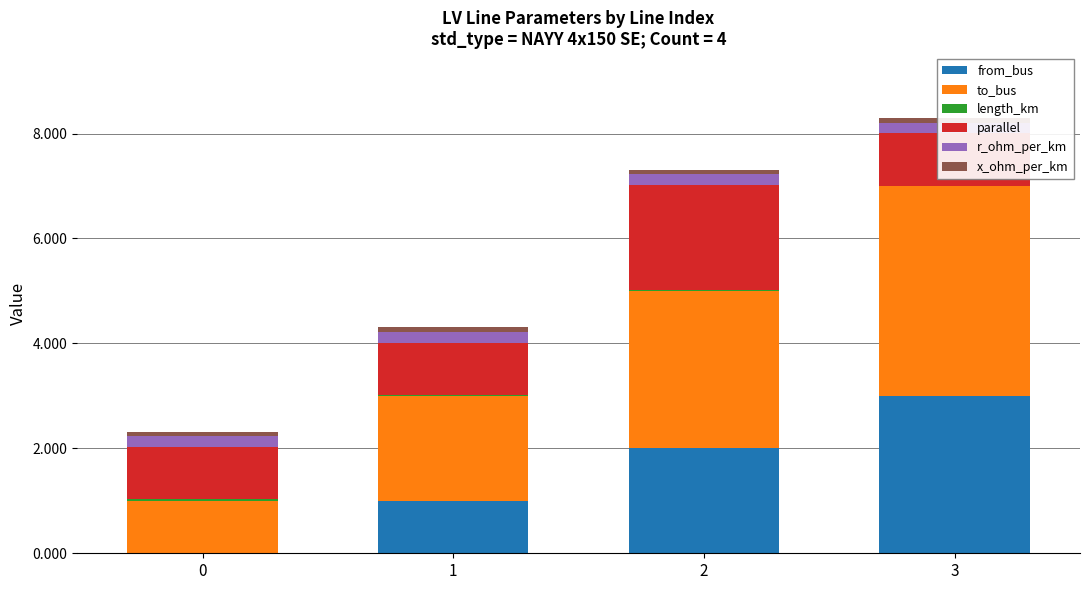

What are all the series names shown in the legend?

from_bus, to_bus, length_km, parallel, r_ohm_per_km, x_ohm_per_km